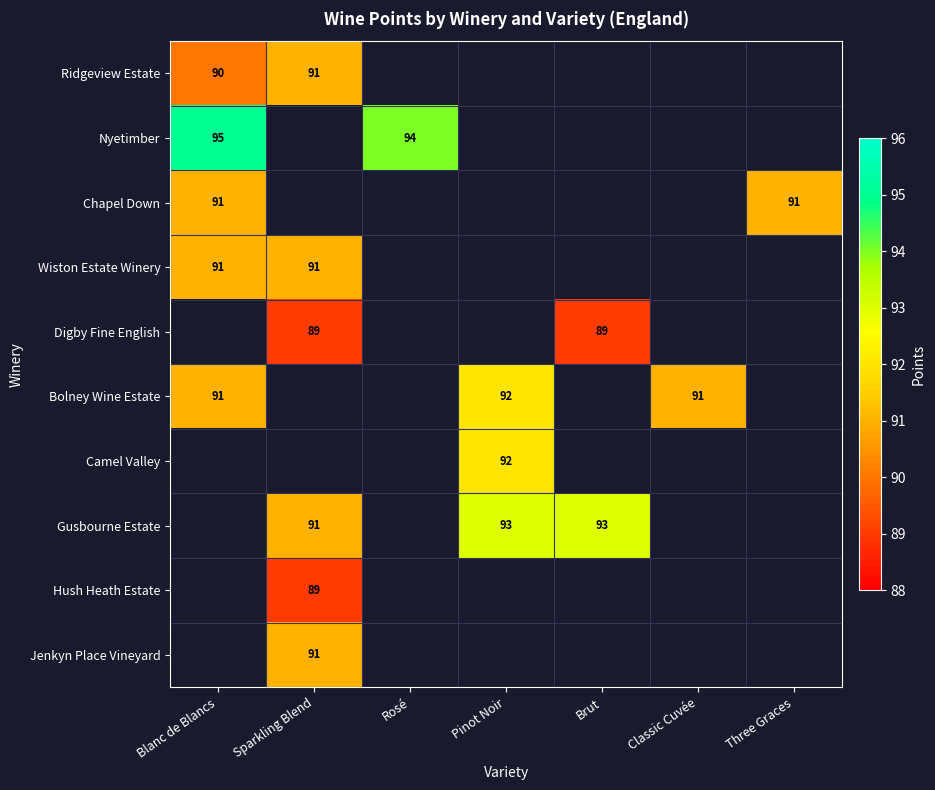

At which category is the sum across all series the highest?

Sparkling Blend